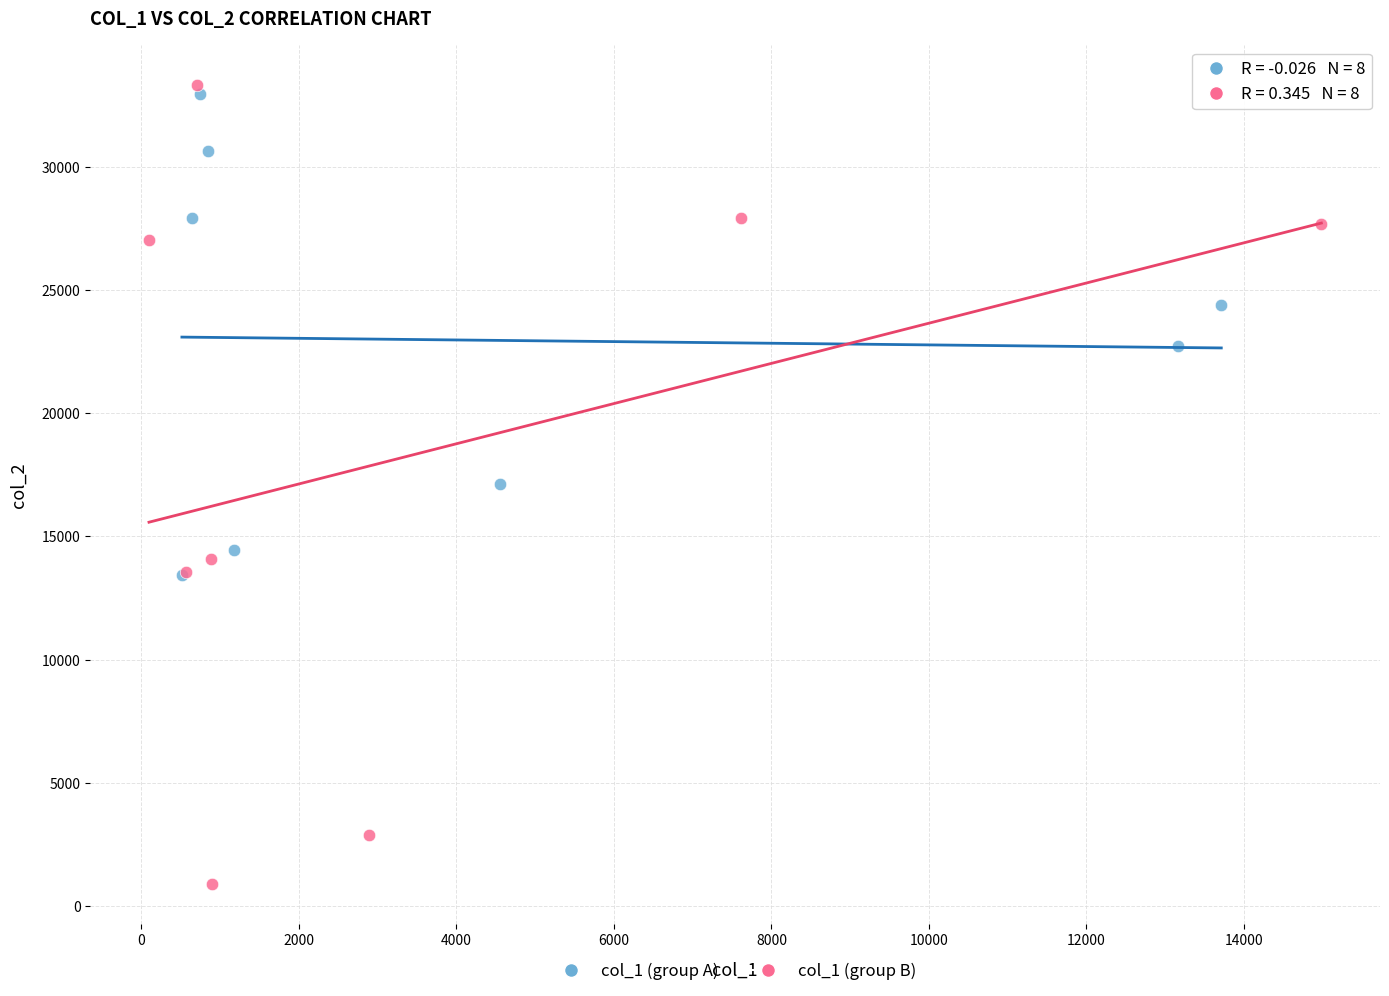

Which series has the largest Y range (max minus min)?

col_1 (group B)